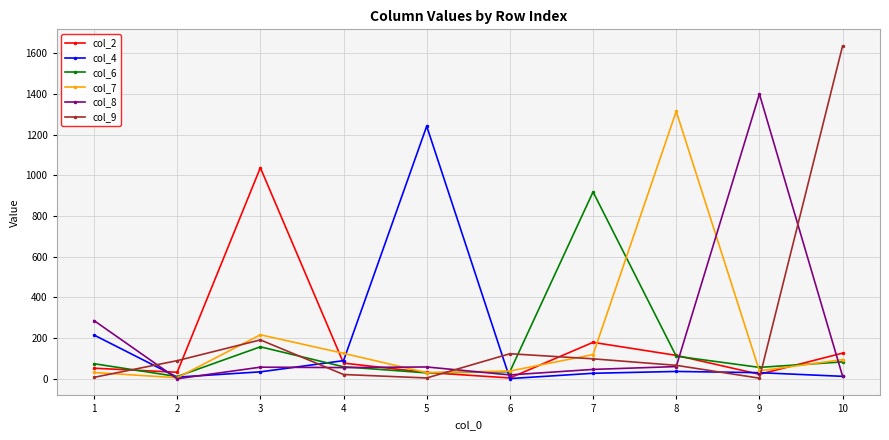

What are all the series names shown in the legend?

col_2, col_4, col_6, col_7, col_8, col_9